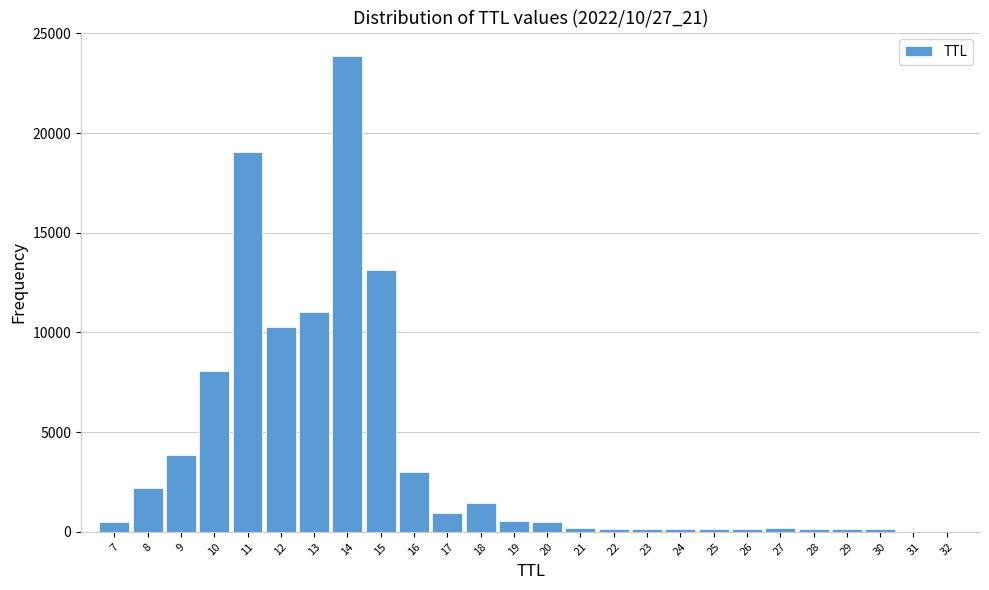

What is the maximum value shown in the chart?

23851